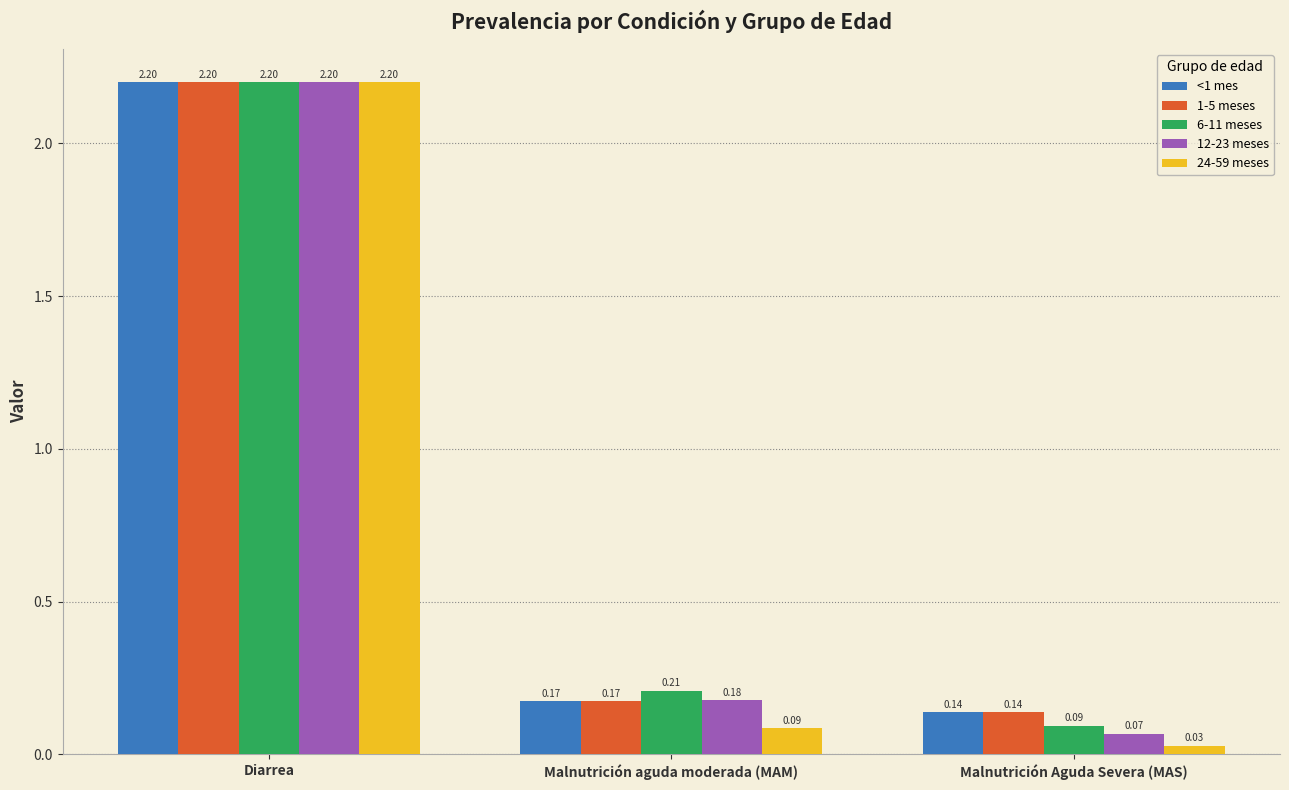

At which label is 12-23 meses closest to 1?

Malnutrición aguda moderada (MAM)